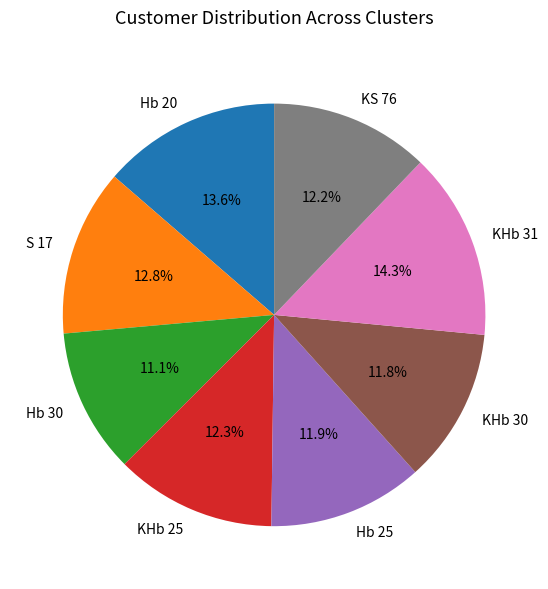

What percentage is NOT represented by Hb 25?

88.1%